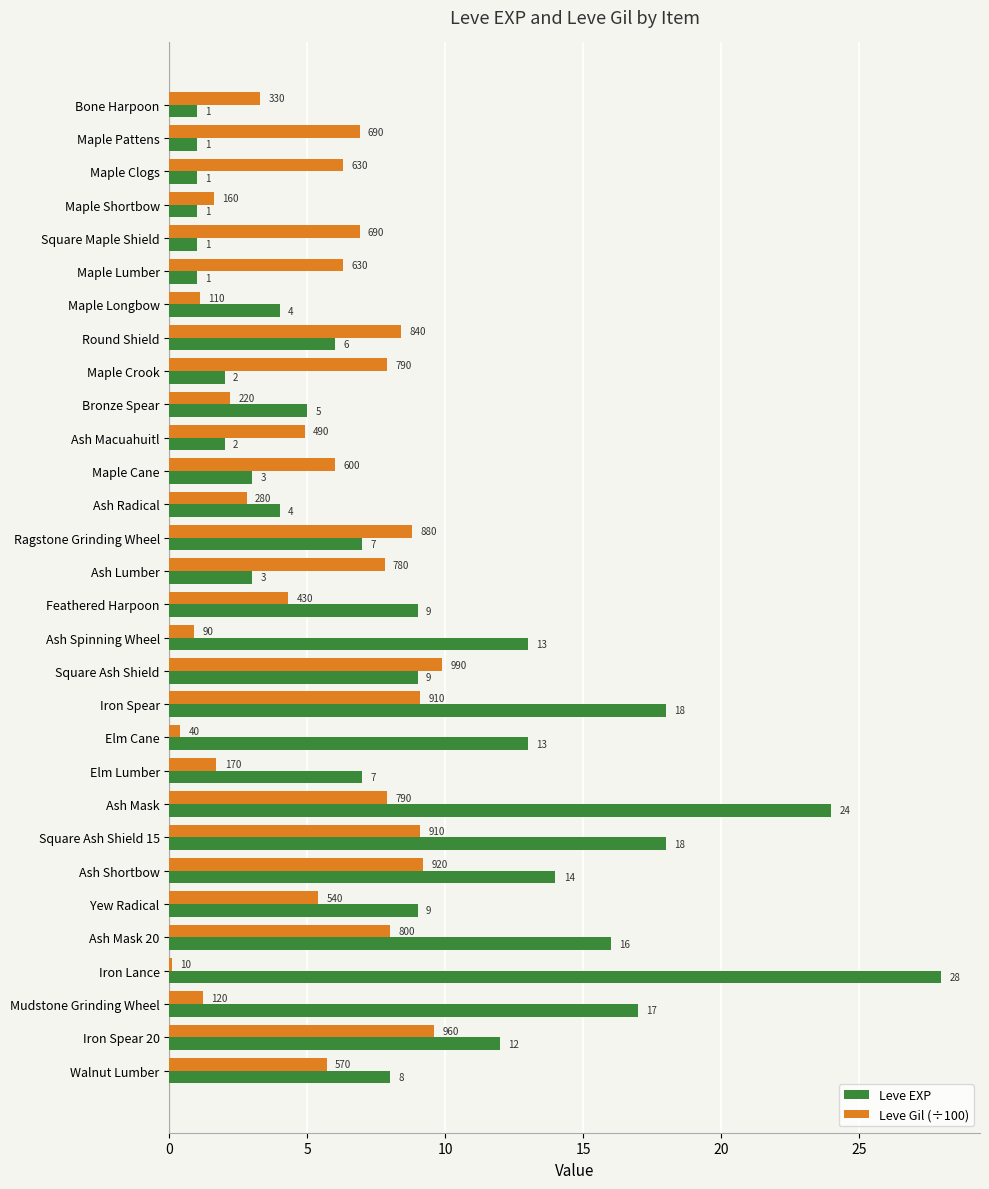

Rank the series at Ragstone Grinding Wheel from lowest to highest value.

Leve EXP, Leve Gil (÷100)